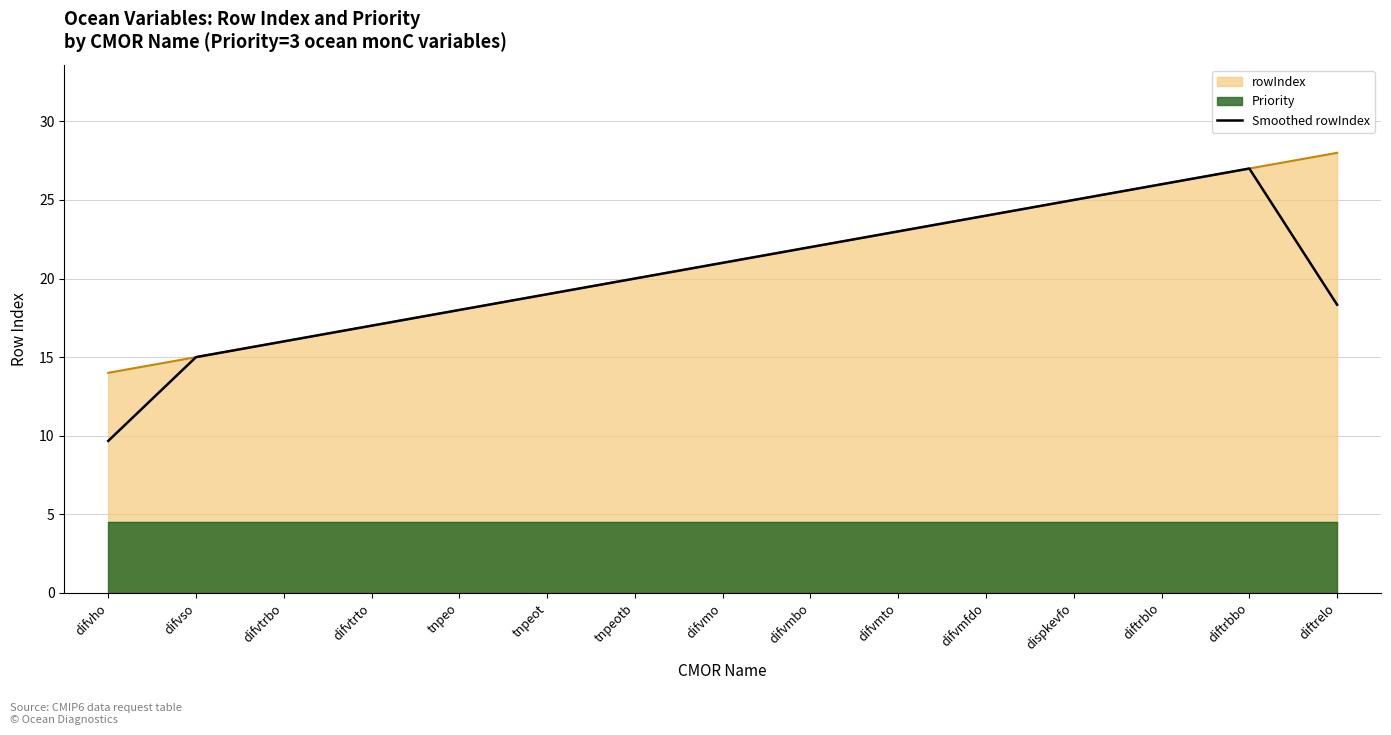

Reading left to right, what are all the values shown in this chart?

9.7	15.0	16.0	17.0	18.0	19.0	20.0	21.0	22.0	23.0	24.0	25.0	26.0	27.0	18.3